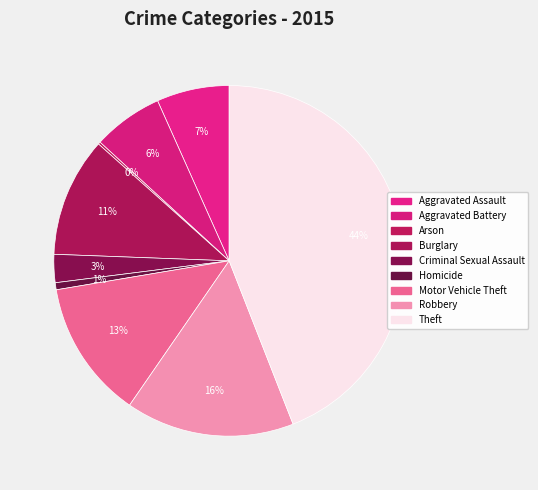

Rank the categories by value from highest to lowest.

Theft, Robbery, Motor Vehicle Theft, Burglary, Aggravated Assault, Aggravated Battery, Criminal Sexual Assault, Homicide, Arson